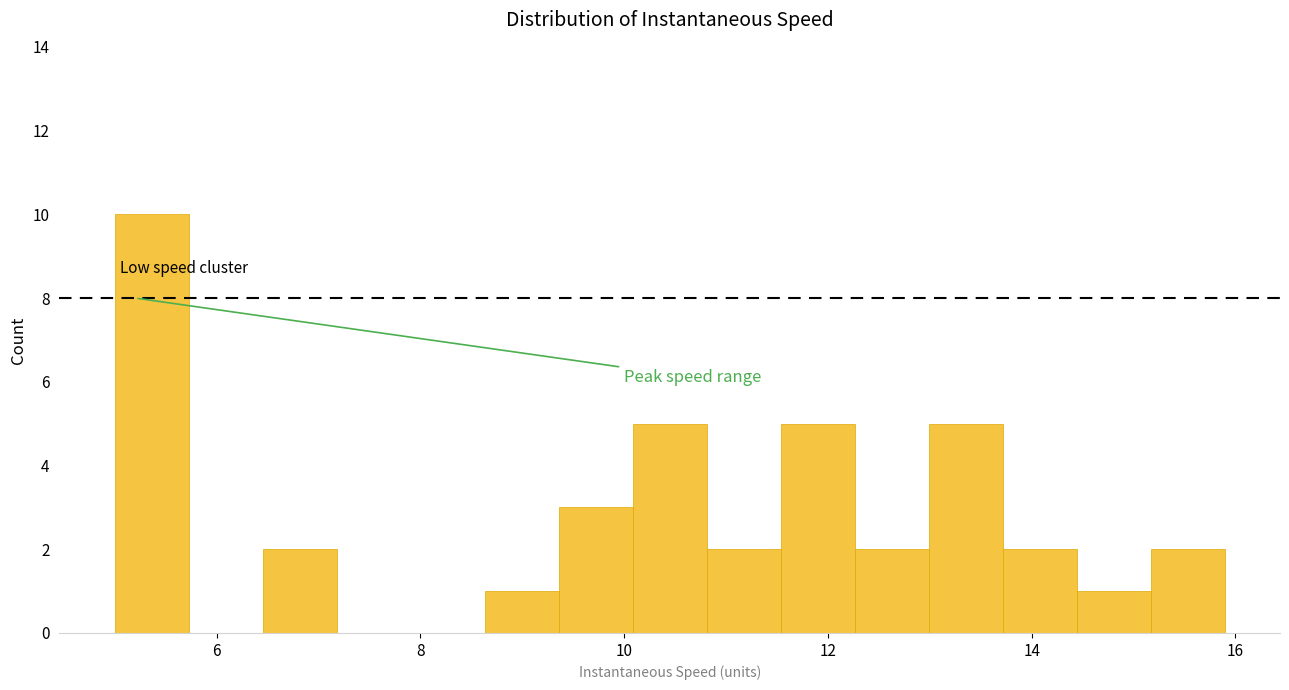

Around what value on the x-axis is the tallest bar? Give the approximate position of its centre, as read against the axis.

5.4